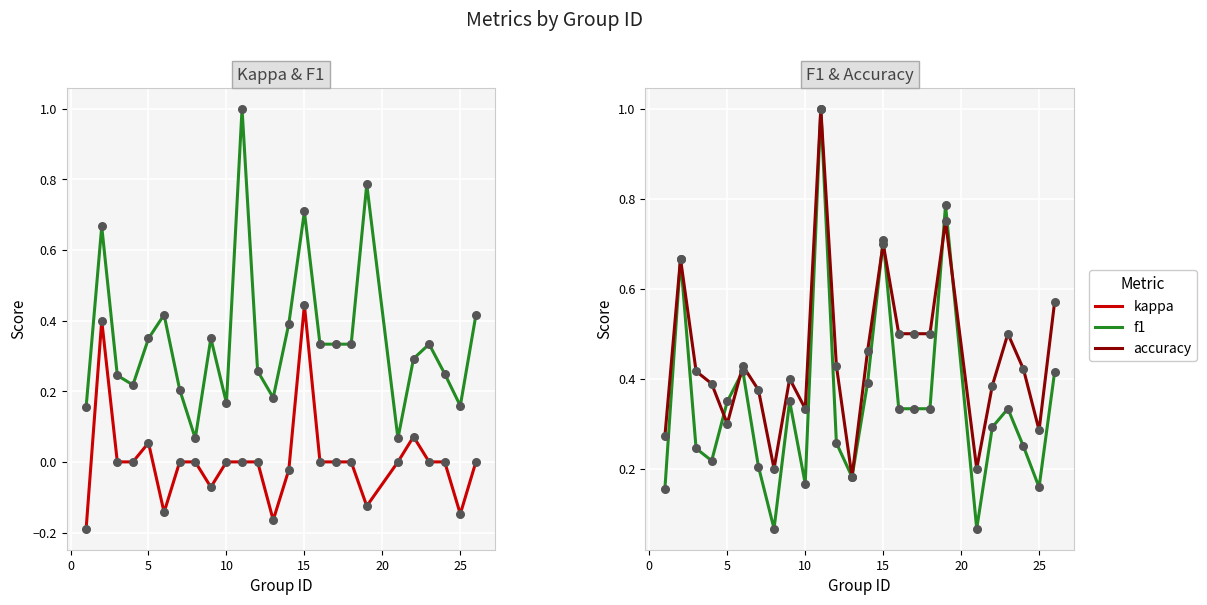

Which series contains the highest Y value?

f1